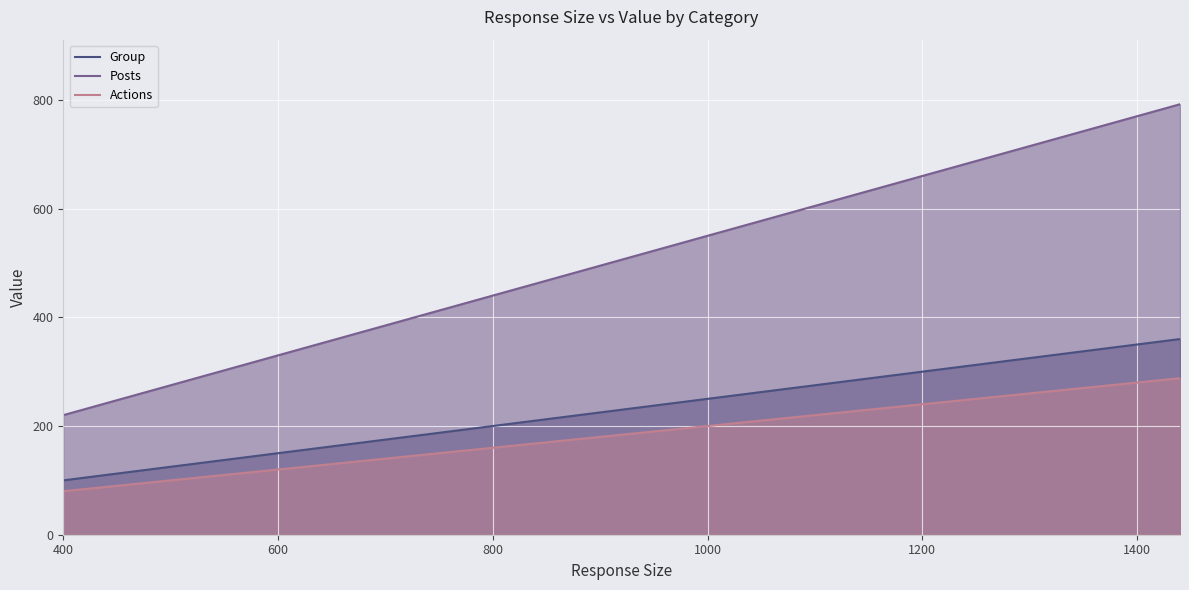

What is the value of the Posts point at the 7th from the left?

715